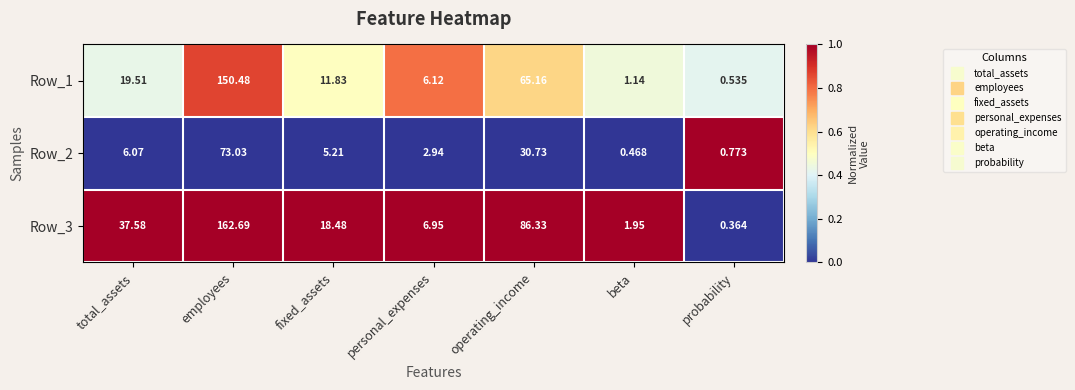

Where does the Row_1 series first go above 11?

total_assets